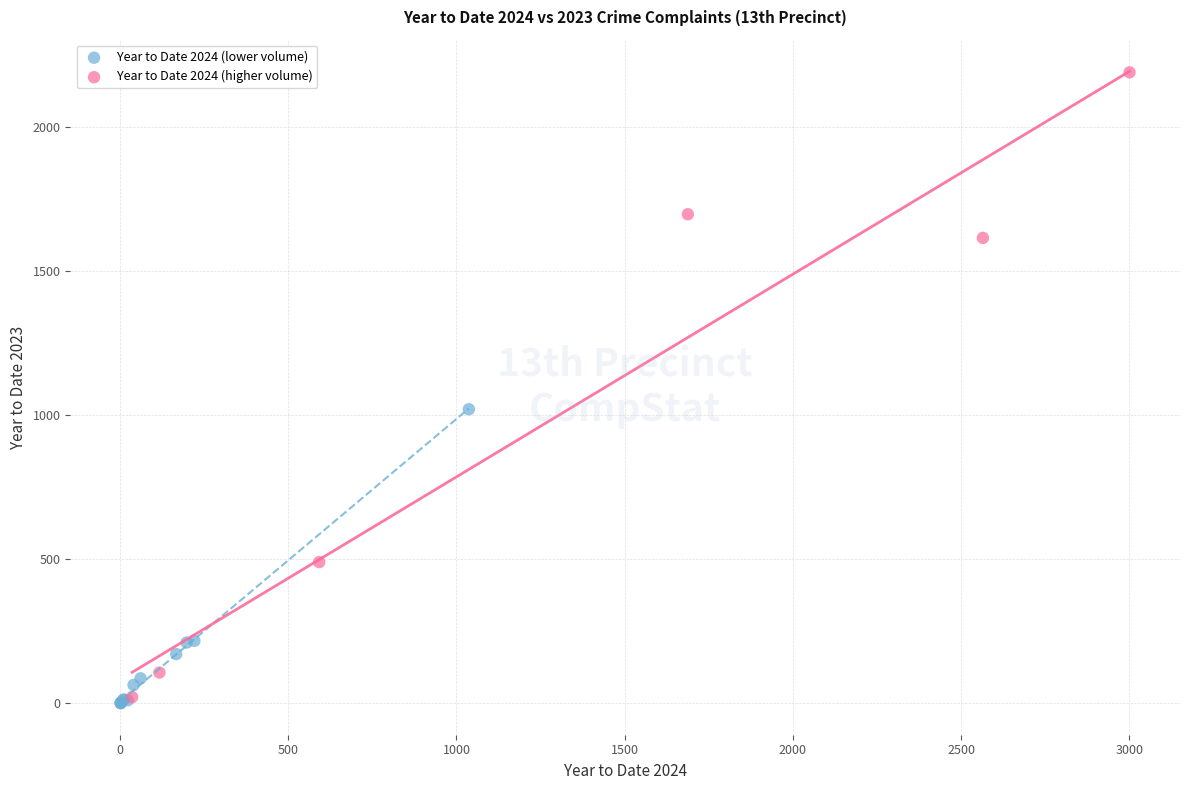

Which series contains the highest Y value?

Year to Date 2024 (higher volume)